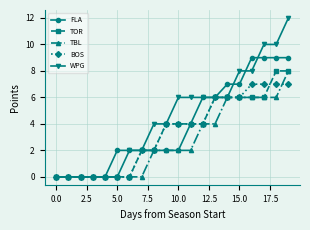

What is the maximum value for TBL?

8